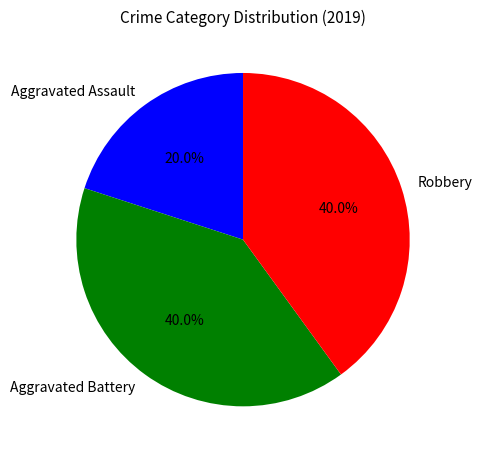

How many segments does this pie chart have?

3